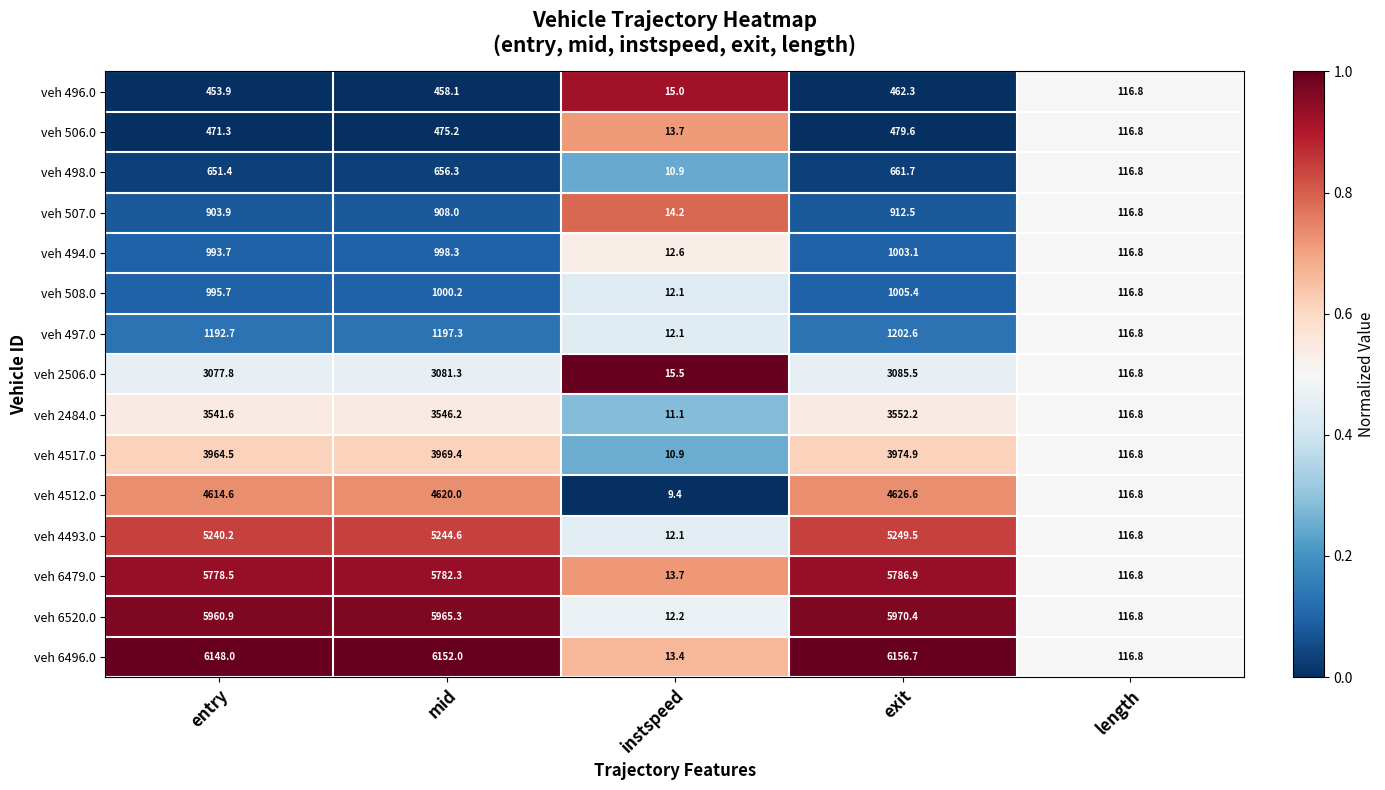

Where is veh 4512.0 nearest to the value 2318?

length